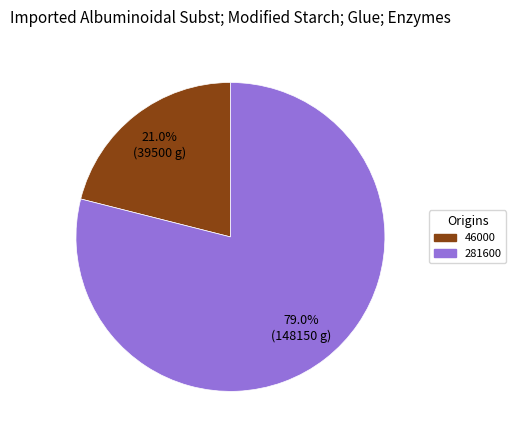

How many slices are in this pie chart?

2